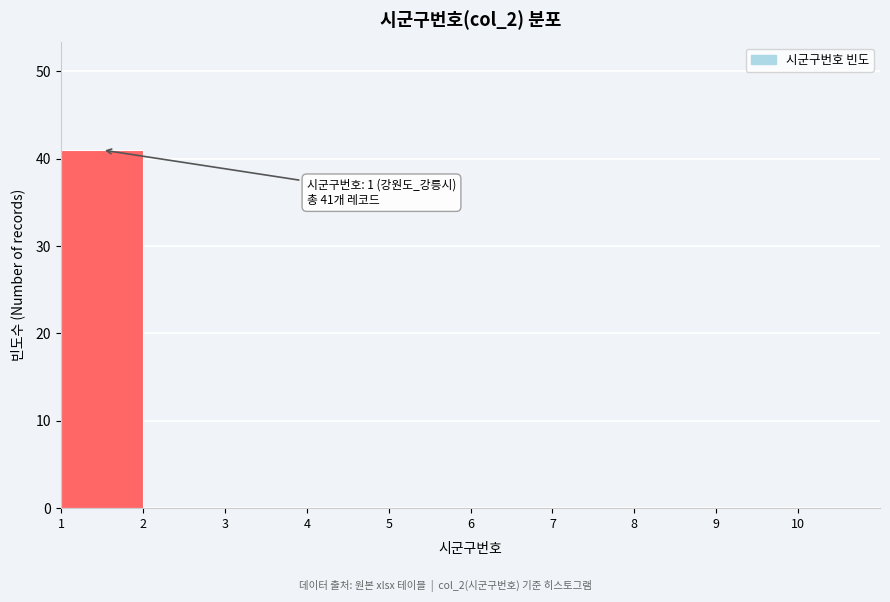

Over which range of the x-axis is the bar tallest?

1 to 2